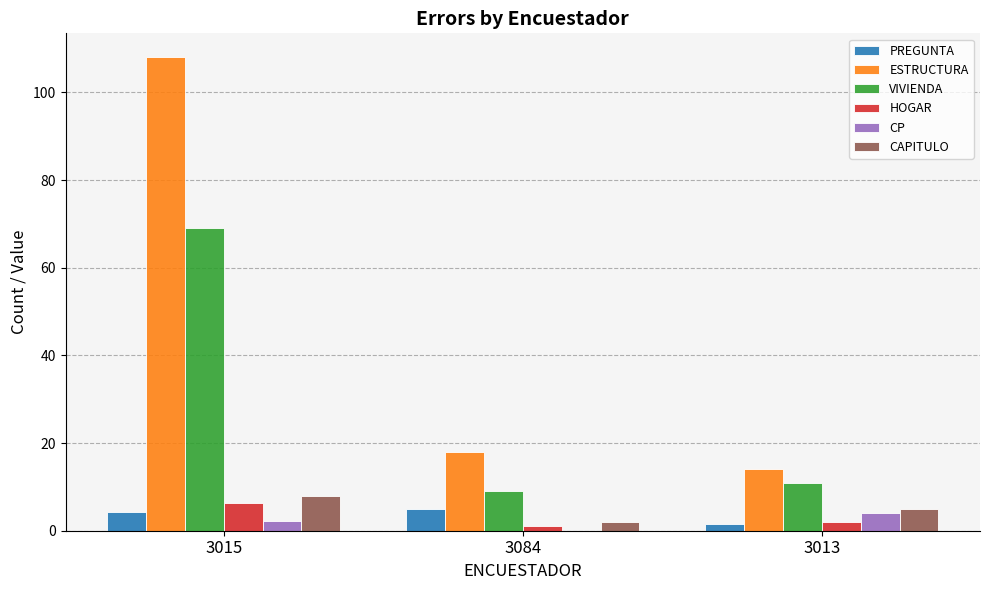

Which series has the largest range (max minus min)?

ESTRUCTURA